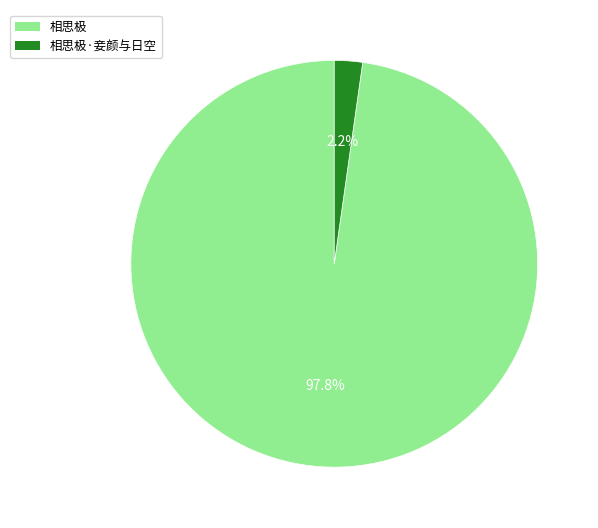

Is there any slice that represents more than half of the pie?

Yes